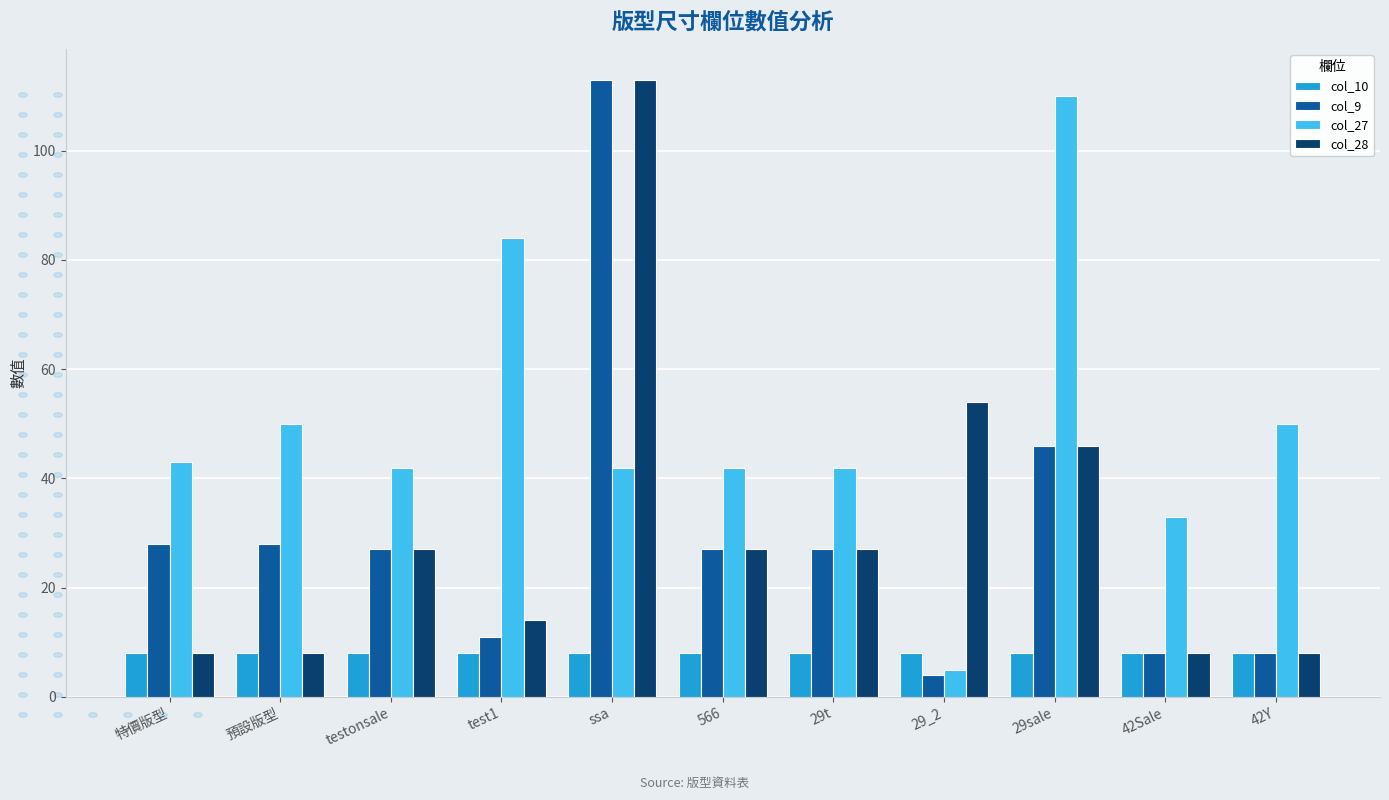

Which label corresponds to the smallest value in the chart?

29_2